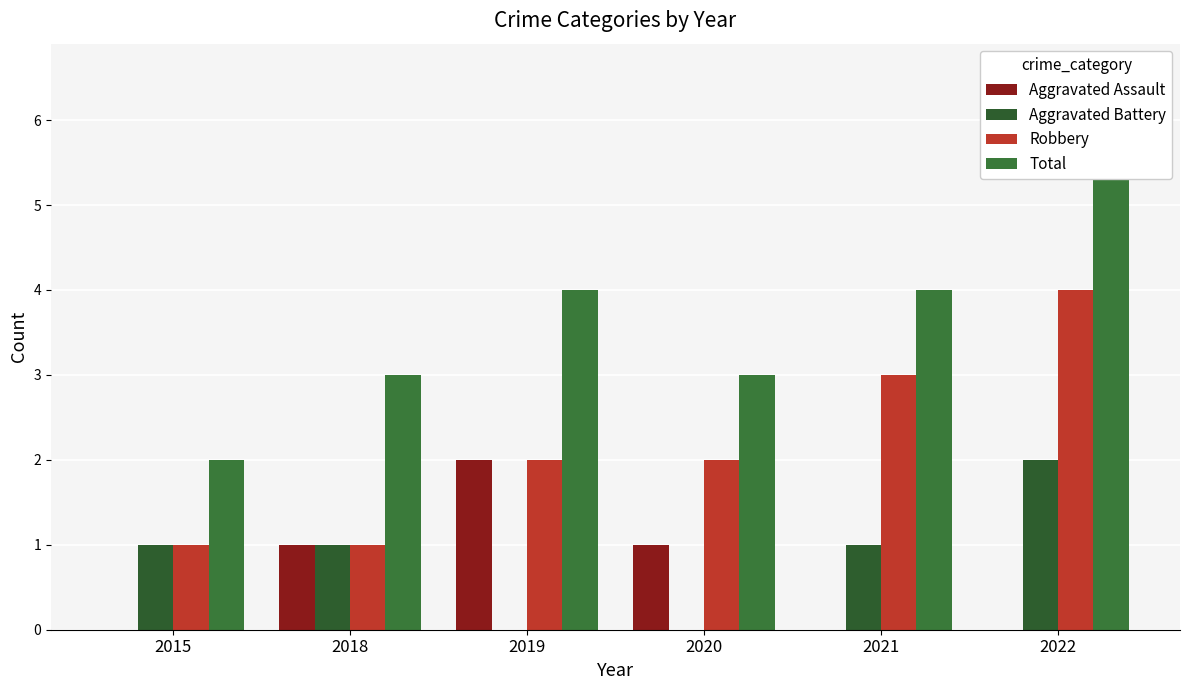

At how many categories does at least one series exceed 1?

6